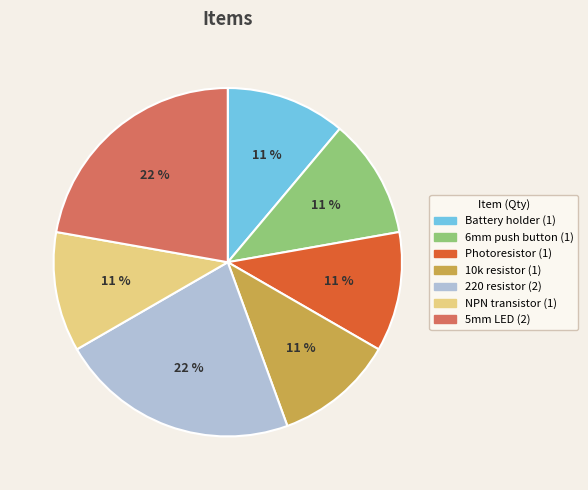

To the nearest percent, what percentage of the pie is 5mm LED?

22%